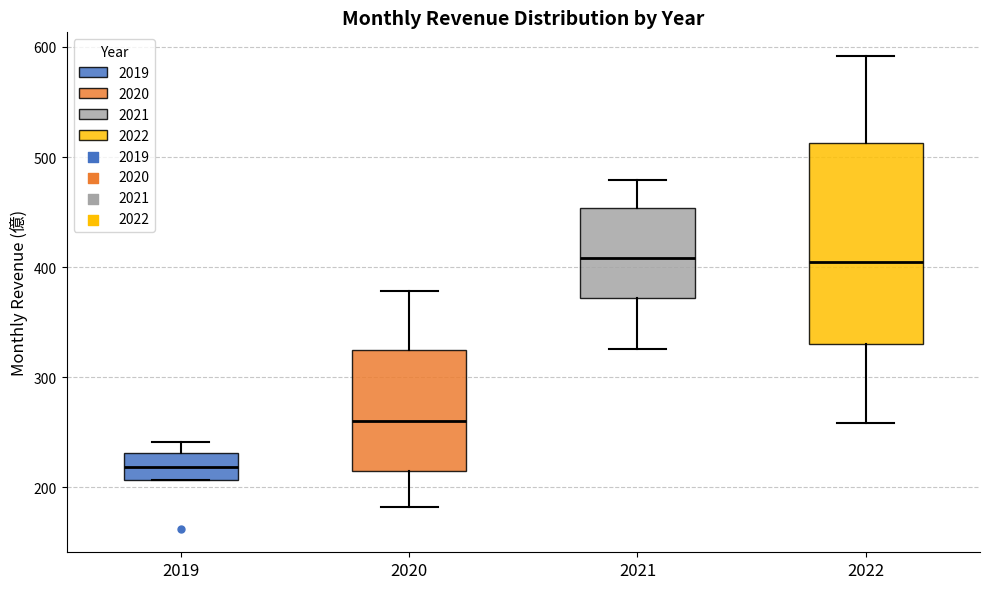

Which box is the tallest, from its lower edge to its upper edge?

2022